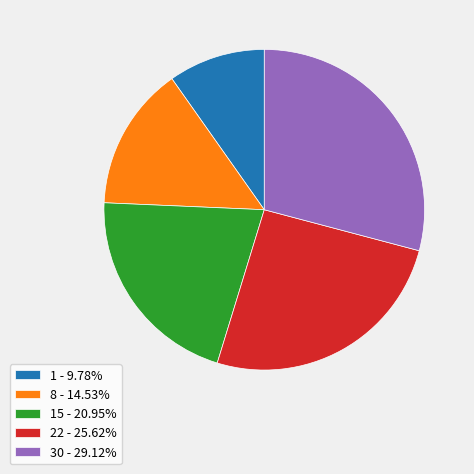

Does 22 - 25.62% account for over 50% of the chart?

No